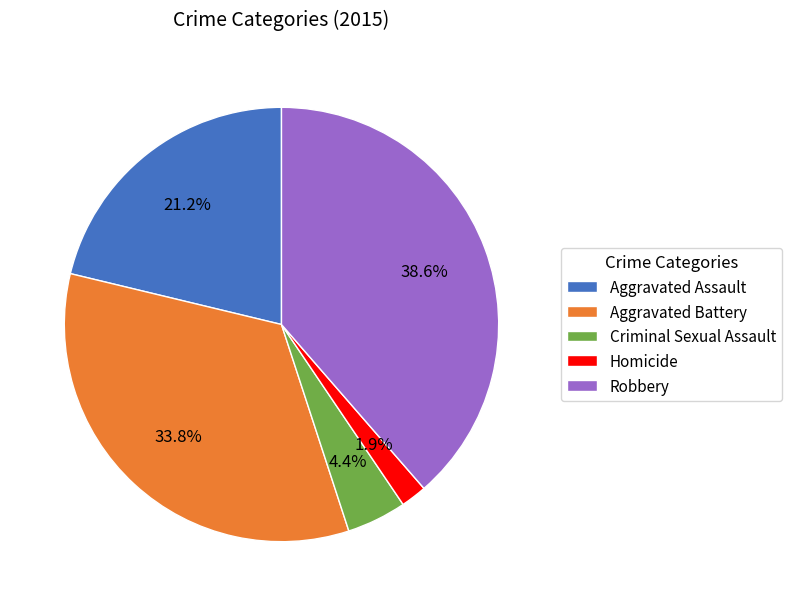

Approximately how many times larger is the value at Homicide compared to Criminal Sexual Assault?

0.4